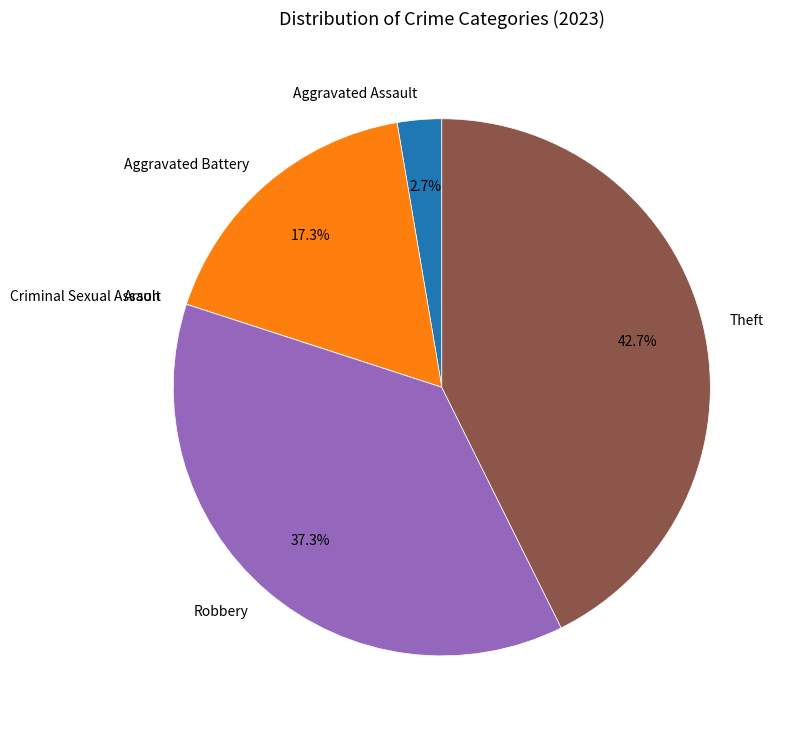

Which has a higher value, Aggravated Assault or Aggravated Battery?

Aggravated Battery